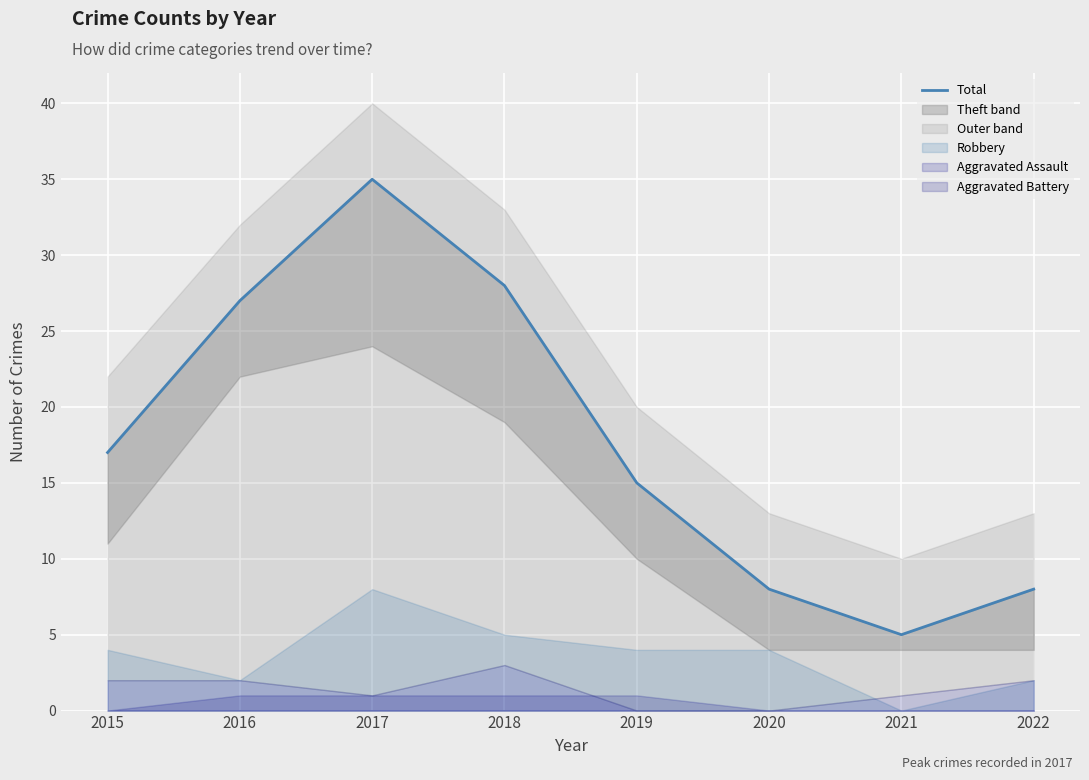

At which category does the data reach its first local peak?

2017